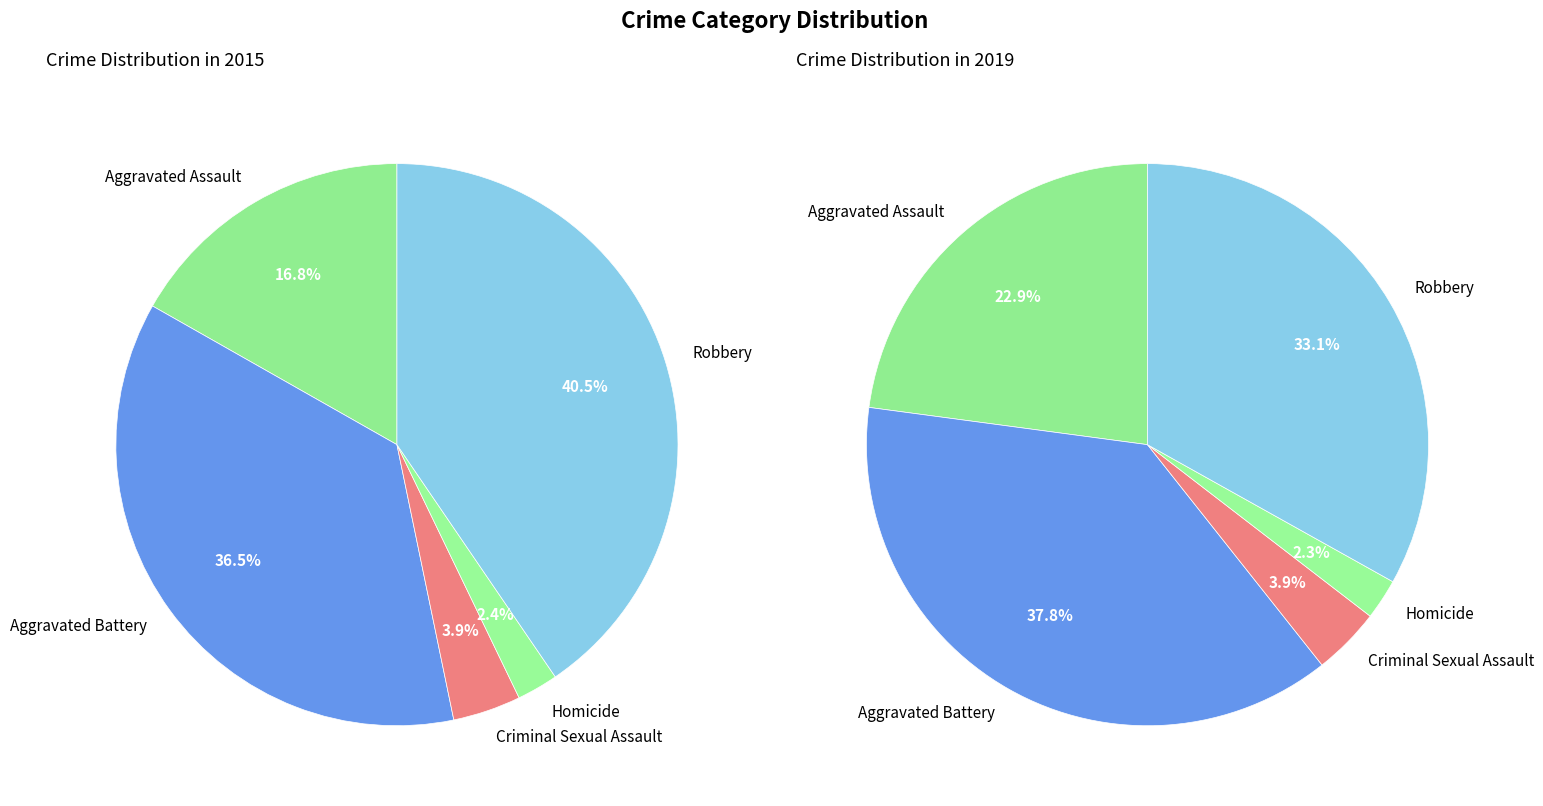

To the nearest percent, what is the combined percentage of 3 and values_2015?

19%